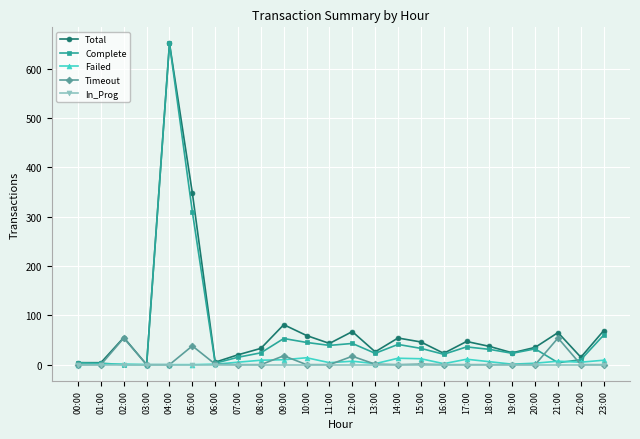

The value of Total at 20:00 is 35. True or false?

True